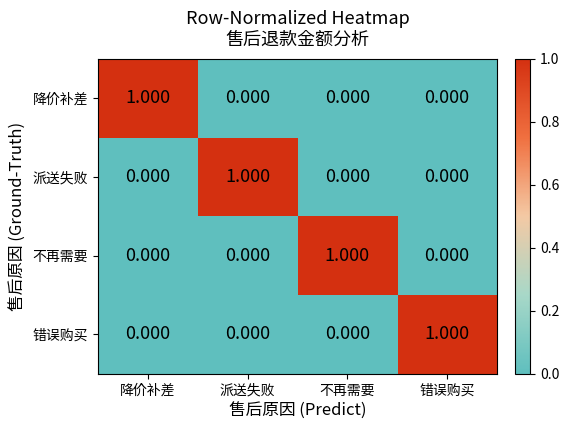

Is the value of 错误购买 at 错误购买 greater than the value of 不再需要 at 派送失败?

Yes